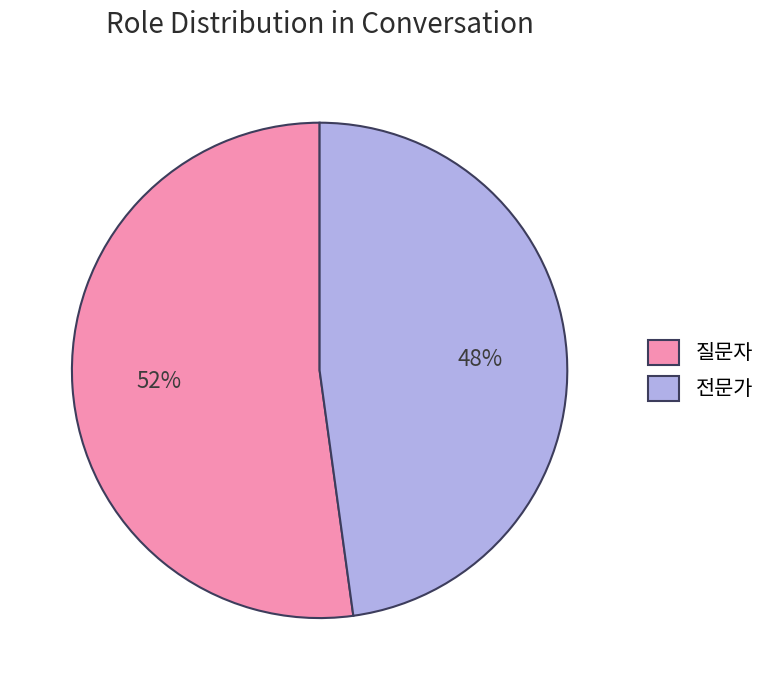

What is the largest slice in the pie chart?

질문자